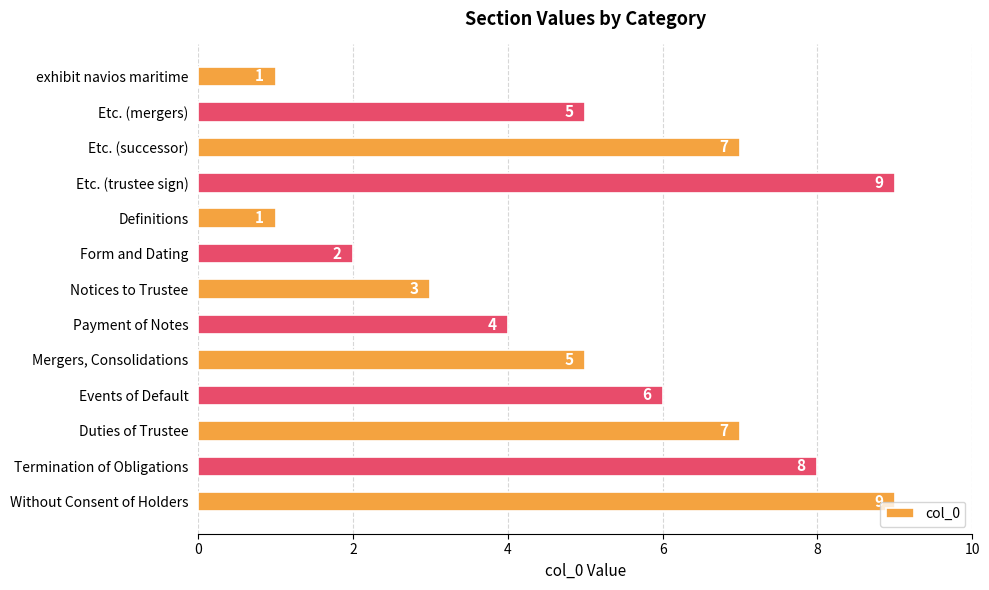

What is the greatest value displayed?

9